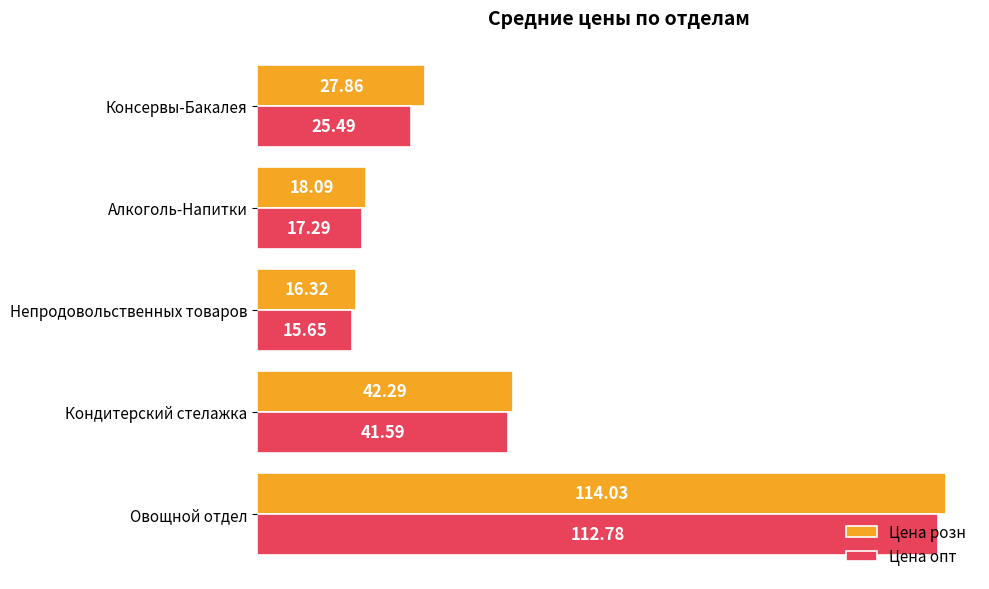

What is the total value across all series at Консервы-Бакалея?

53.3